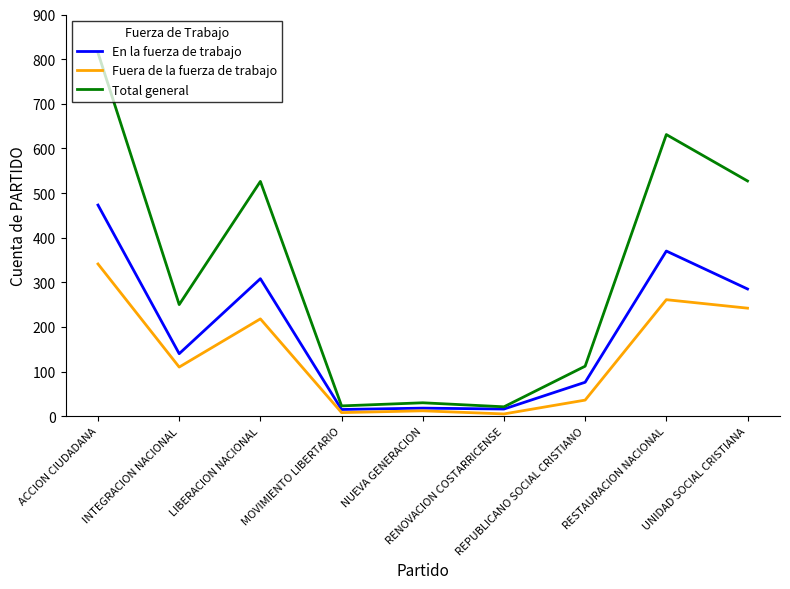

Where is the first local minimum for Fuera de la fuerza de trabajo?

INTEGRACION NACIONAL